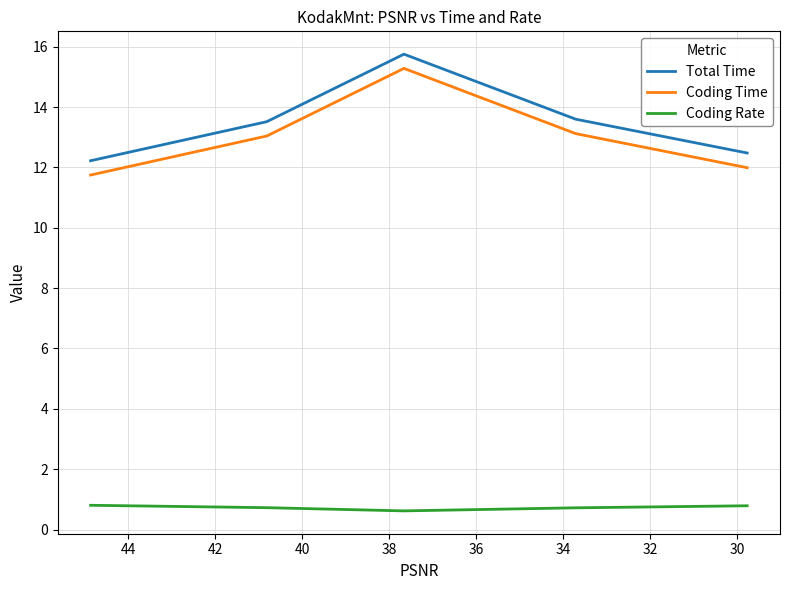

What is the minimum value shown in the chart?

0.6